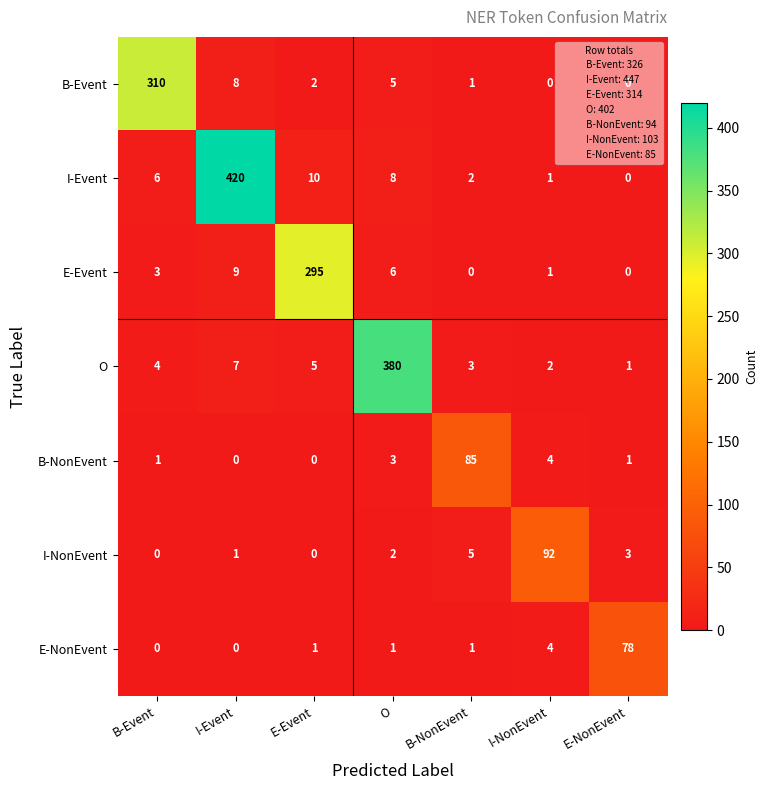

True or false: I-Event has a value of 6 at B-Event.

True